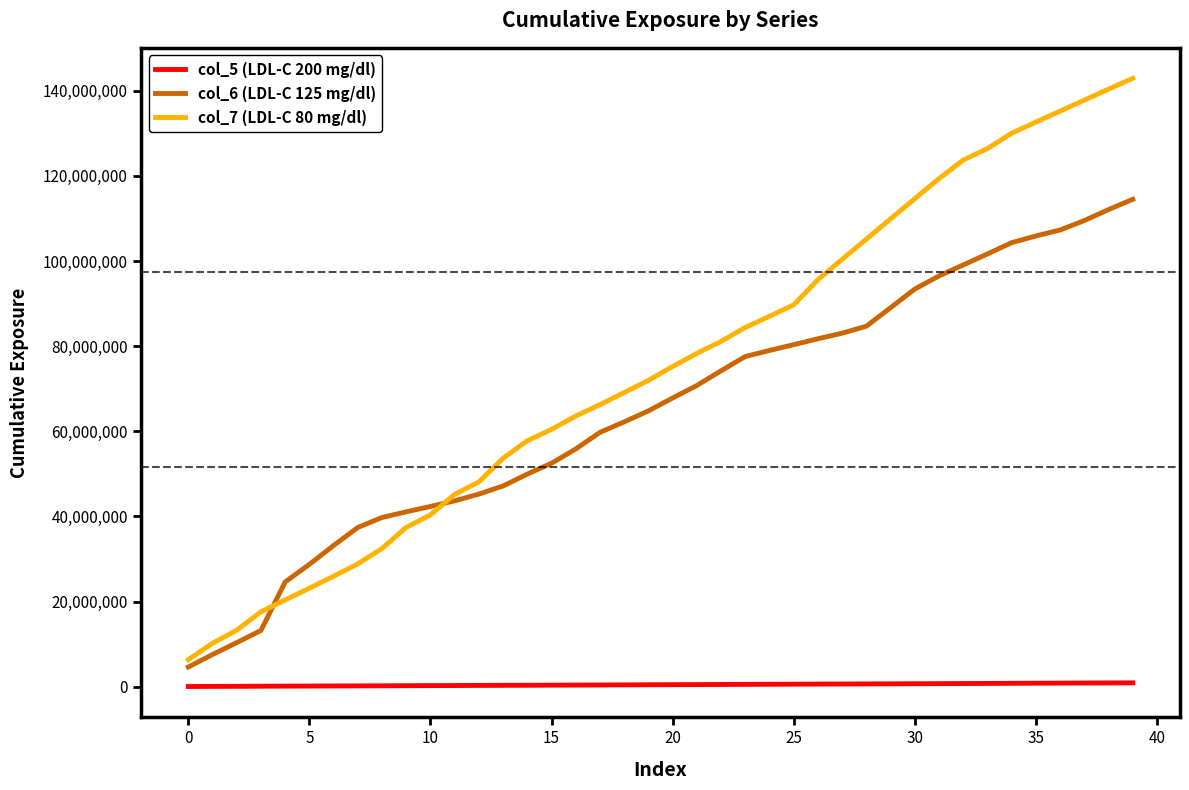

Which series has the largest total across all categories?

col_7 (LDL-C 80 mg/dl)